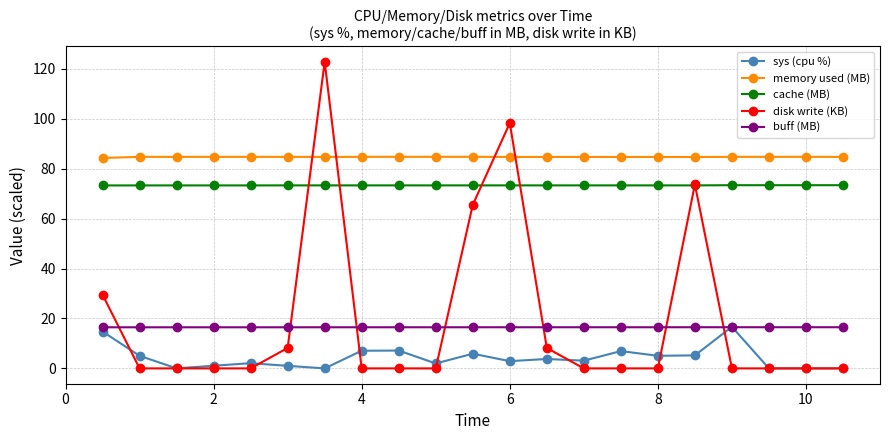

What is the lowest value of the memory used (MB) series?

84.3